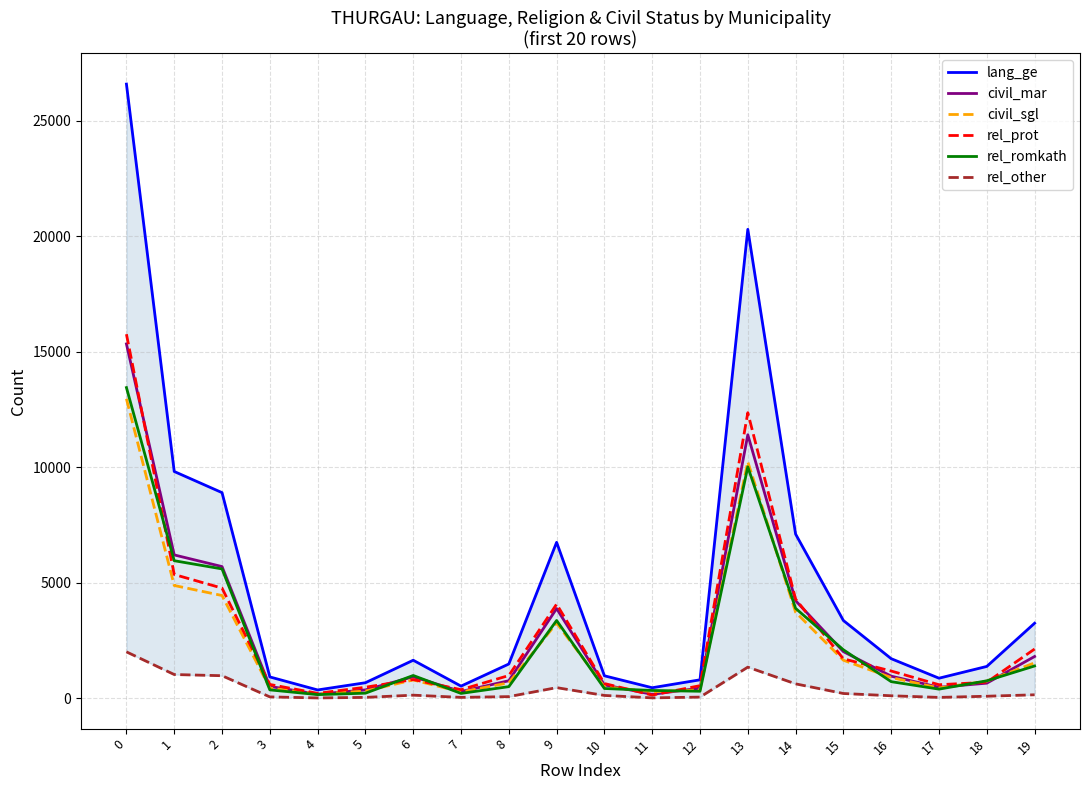

How many interior local valleys does the rel_romkath series have?

4